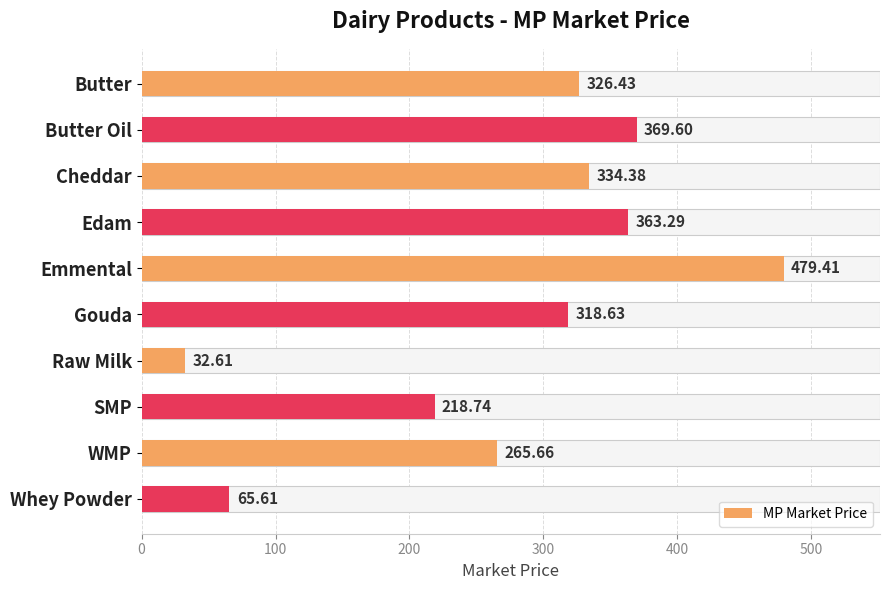

The chart shows a value of 120.2 at Edam. True or false?

False